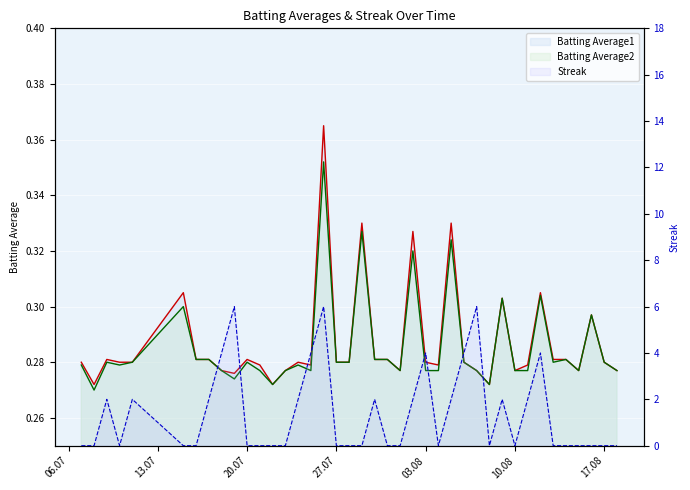

True or false: Streak and Batting Average2 intersect in this chart.

True